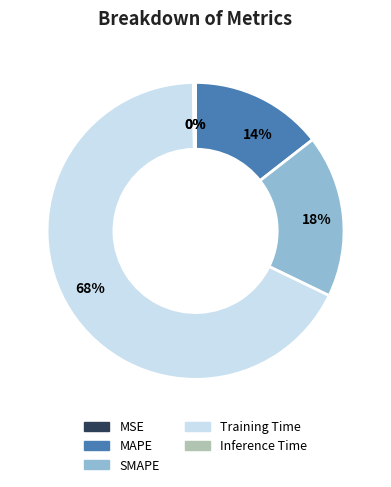

Which category has the biggest portion of the pie?

Training Time